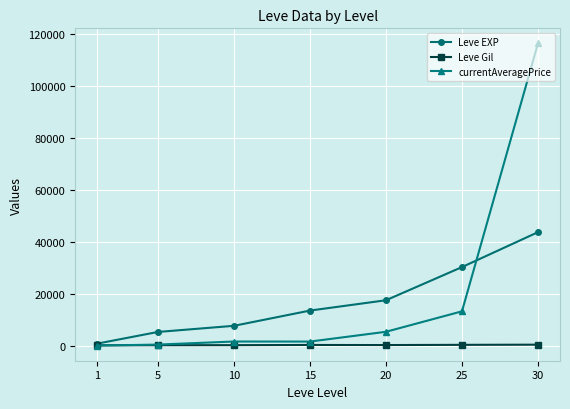

Which category has the lowest value in the Leve EXP series?

1